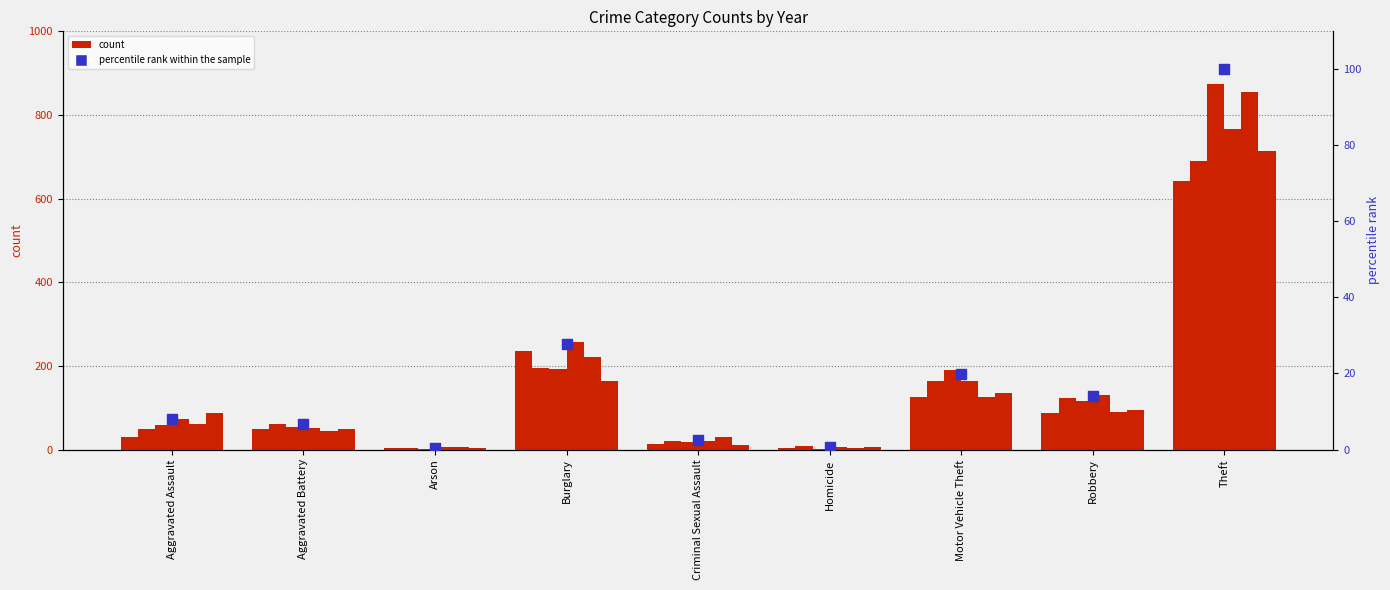

What is the change in value from Arson to Homicide?

+0.1